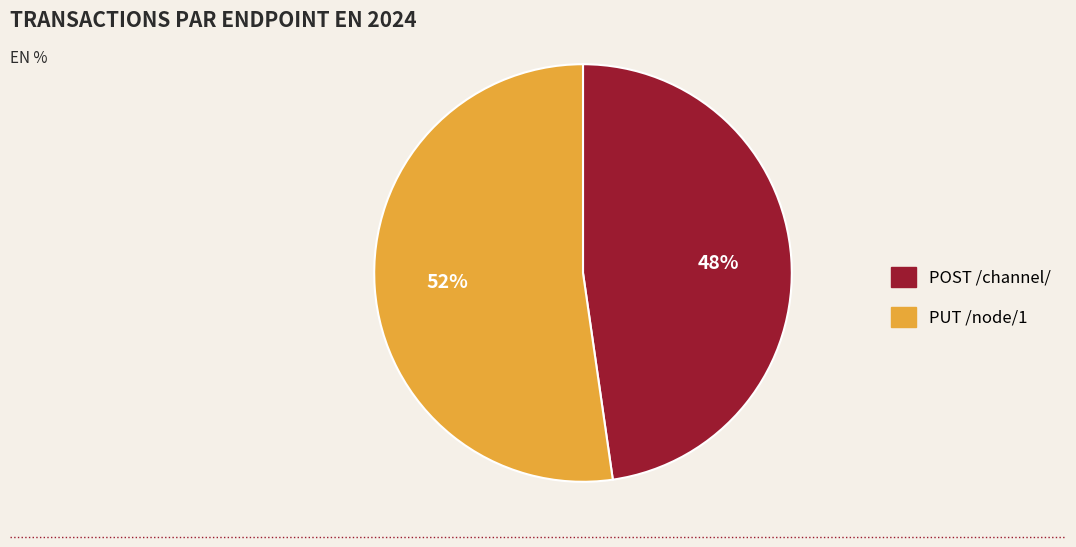

Is there a majority slice in this chart?

Yes